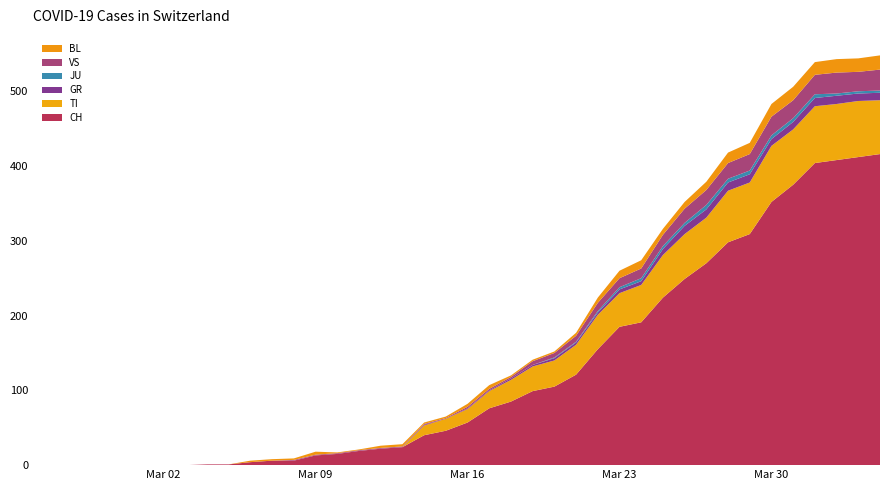

Reading right to left, transcribe all the data shown in this chart.

CH: 39=416	38=412	37=408	36=404	35=375	34=352	33=309	32=298	31=270	30=249	29=224	28=191	27=185	26=155	25=121	24=105	23=99	22=85	21=76	20=57	19=46	18=40	17=24	16=22	15=19	14=15	13=13	12=6	11=6	10=4	9=1	8=1	7=0	6=0	5=0	4=0	3=0	2=0	1=0	0=0
TI: 39=72	38=75	37=75	36=76	35=74	34=75	33=69	32=69	31=61	30=60	29=57	28=50	27=45	26=46	25=40	24=35	23=33	22=29	21=23	20=18	19=16	18=13	17=0	16=0	15=0	14=0	13=0	12=0	11=0	10=0	9=0	8=0	7=0	6=0	5=0	4=0	3=0	2=0	1=0	0=0
GR: 39=10	38=10	37=11	36=11	35=10	34=9	33=11	32=11	31=11	30=11	29=8	28=5	27=5	26=3	25=3	24=3	23=2	22=2	21=1	20=1	19=0	18=1	17=0	16=0	15=0	14=0	13=0	12=0	11=0	10=0	9=0	8=0	7=0	6=0	5=0	4=0	3=0	2=0	1=0	0=0
JU: 39=3	38=3	37=3	36=5	35=5	34=5	33=5	32=5	31=6	30=4	29=4	28=4	27=3	26=2	25=1	24=1	23=0	22=0	21=0	20=0	19=0	18=0	17=0	16=0	15=0	14=0	13=0	12=0	11=0	10=0	9=0	8=0	7=0	6=0	5=0	4=0	3=0	2=0	1=0	0=0
VS: 39=28	38=26	37=28	36=26	35=24	34=25	33=22	32=21	31=20	30=19	29=15	28=13	27=12	26=11	25=8	24=6	23=5	22=2	21=2	20=2	19=1	18=1	17=1	16=1	15=1	14=1	13=1	12=1	11=0	10=0	9=0	8=0	7=0	6=0	5=0	4=0	3=0	2=0	1=0	0=0
BL: 39=19	38=18	37=18	36=17	35=18	34=17	33=15	32=14	31=11	30=9	29=8	28=11	27=10	26=7	25=4	24=2	23=2	22=2	21=5	20=4	19=2	18=2	17=3	16=3	15=1	14=1	13=4	12=2	11=2	10=2	9=0	8=0	7=0	6=0	5=0	4=0	3=0	2=0	1=0	0=0